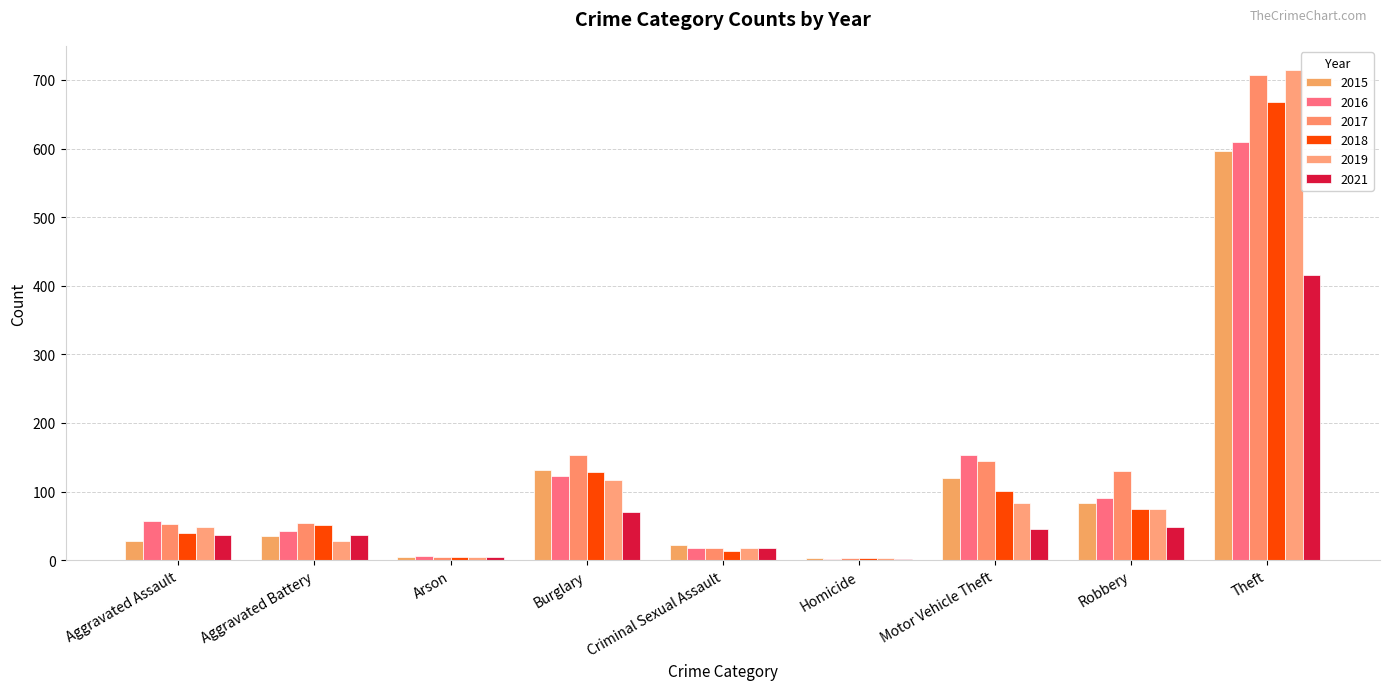

Which series has the widest spread of values?

2019